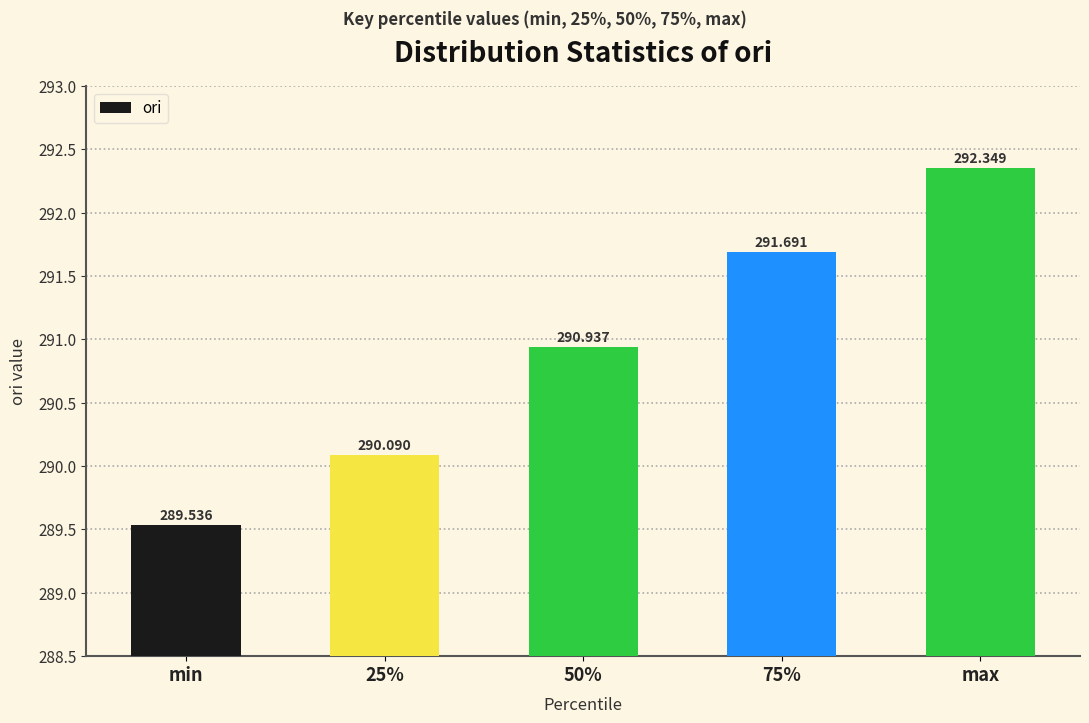

What is the maximum value shown in the chart?

292.3